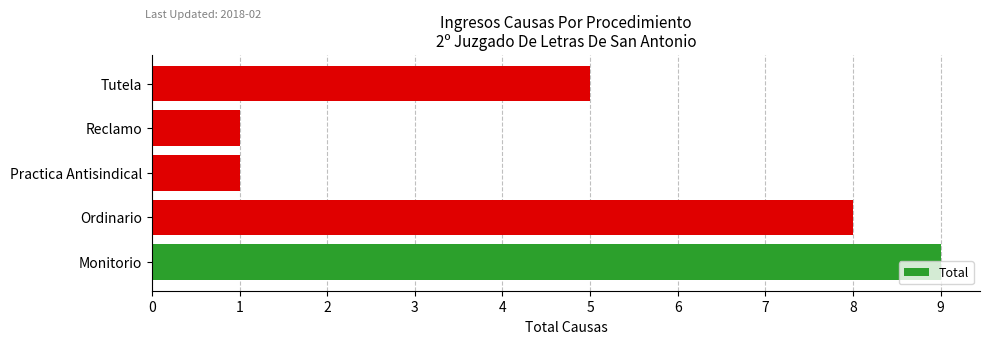

True or false: the data shows 8 at Ordinario.

True